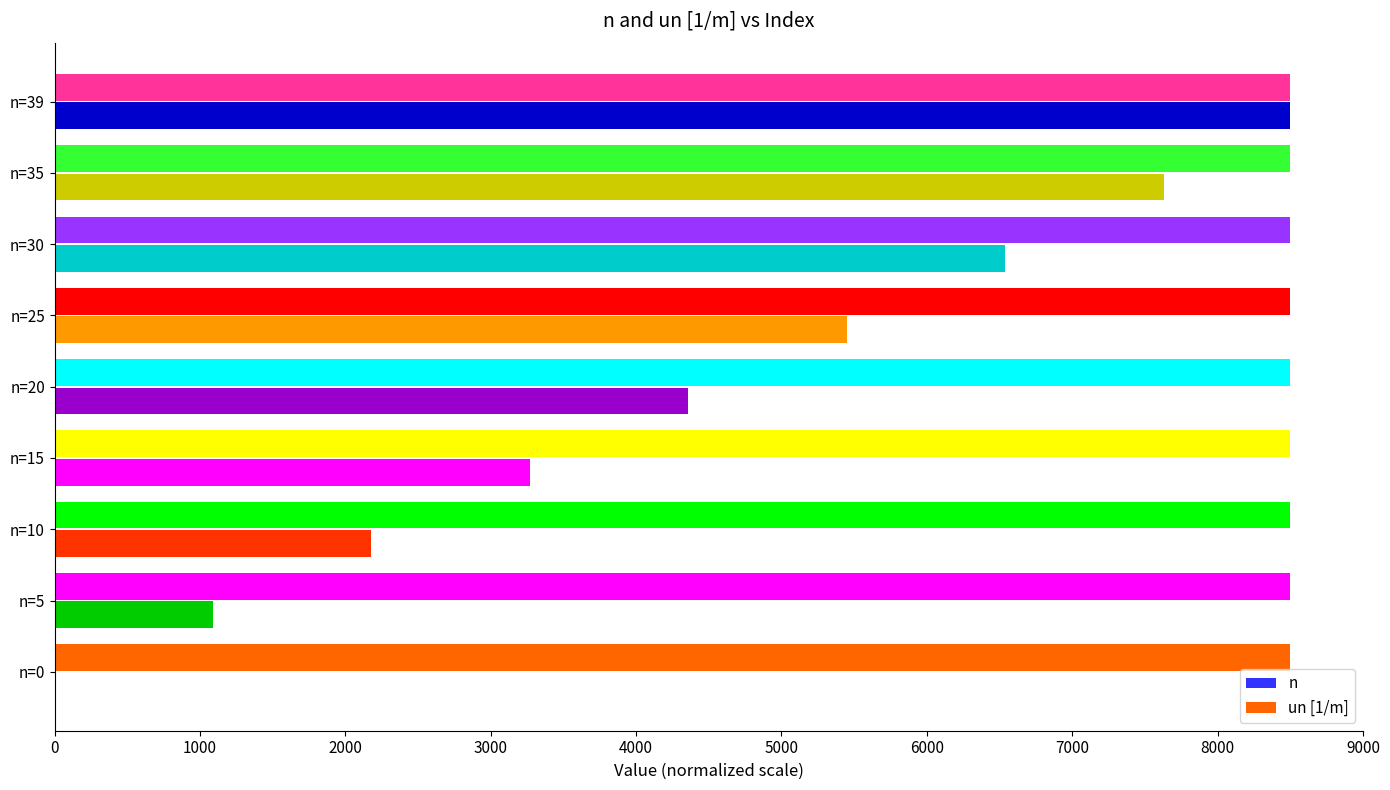

What is the average value of the n series?

4334.8